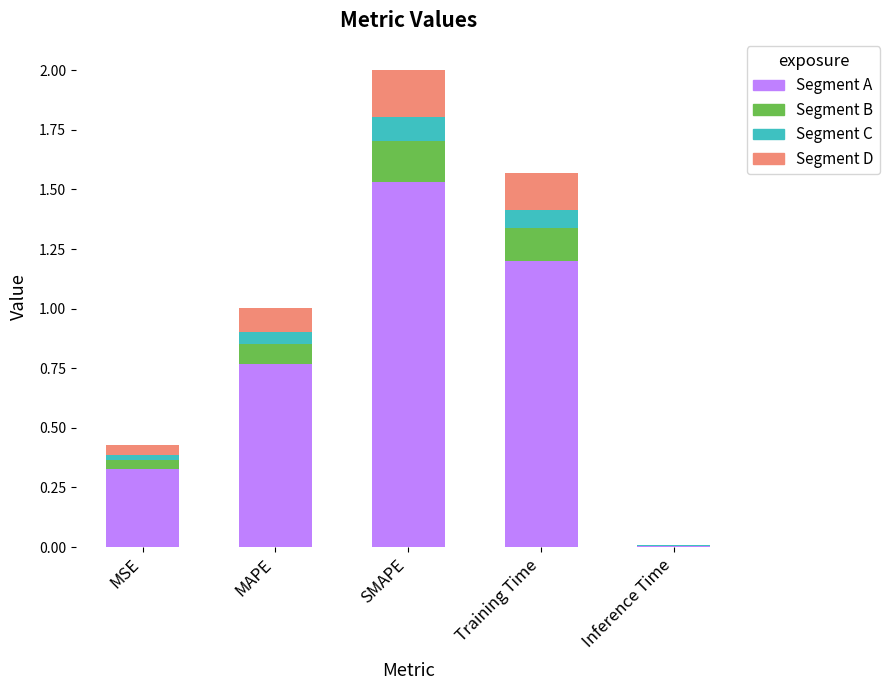

The value of Segment A at Inference Time is 0.0. True or false?

True